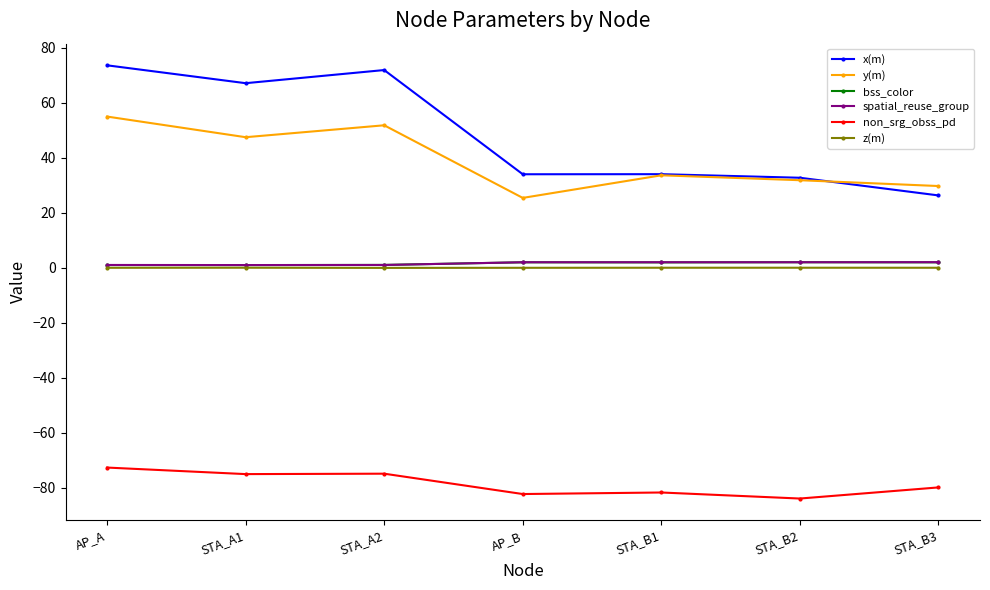

What is the label of the 7th point from the right?

AP_A